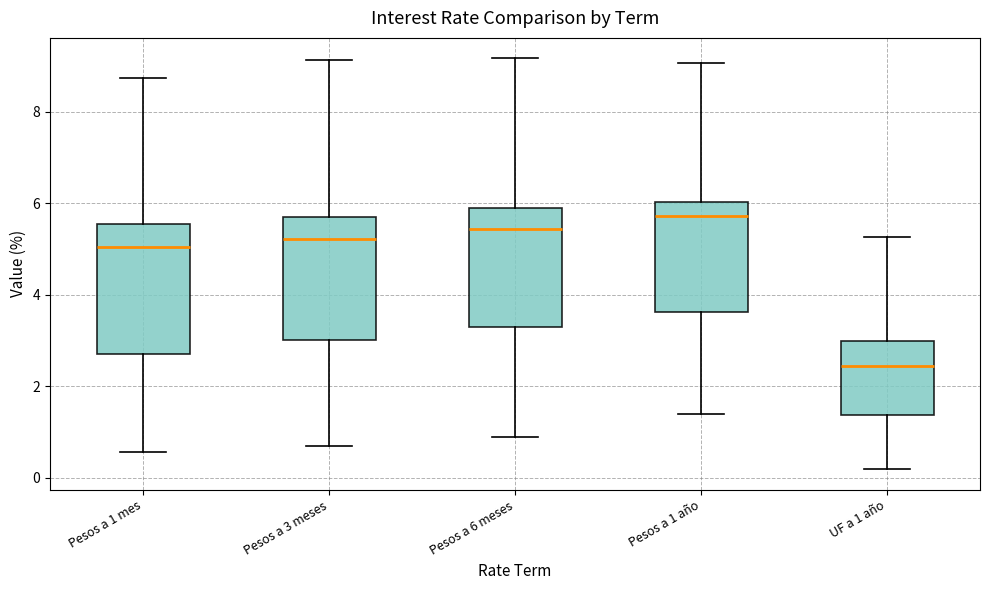

Reading left to right, transcribe this box plot: for each box, give where its median line is, the range the box spans, and where its two whiskers end, as read against the y-axis. The values are not printed on the chart, so give them approximately, as read against the axis.

Pesos a 1 mes: median 5.0, box 2.8 to 5.6, whiskers 0.6 to 8.8
Pesos a 3 meses: median 5.2, box 3.0 to 5.8, whiskers 0.8 to 9.2
Pesos a 6 meses: median 5.4, box 3.4 to 5.8, whiskers 0.8 to 9.2
Pesos a 1 año: median 5.8, box 3.6 to 6.0, whiskers 1.4 to 9.0
UF a 1 año: median 2.4, box 1.4 to 3.0, whiskers 0.2 to 5.2